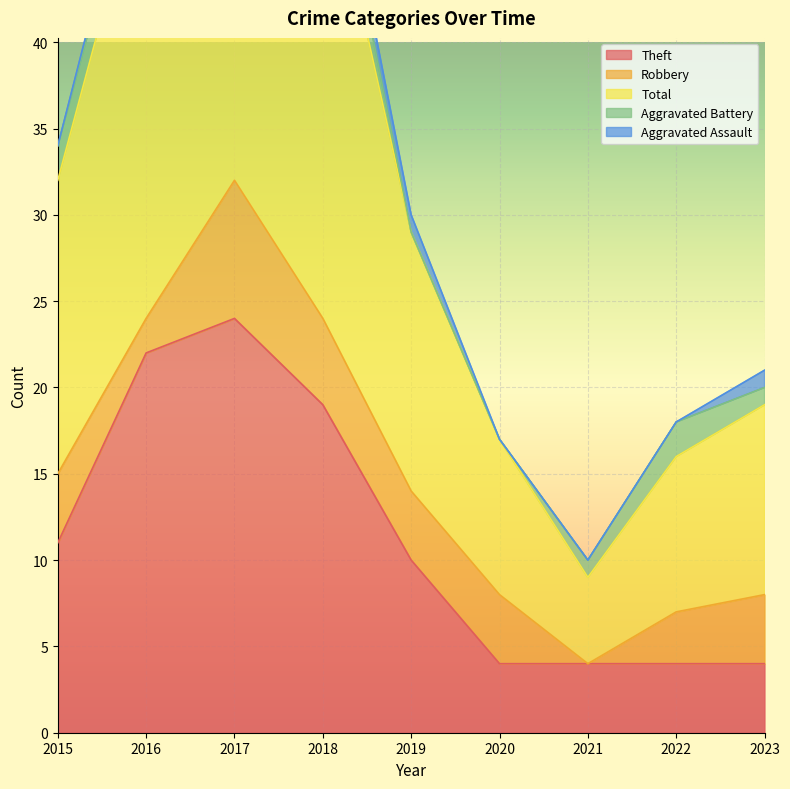

How many series are shown in this chart?

5